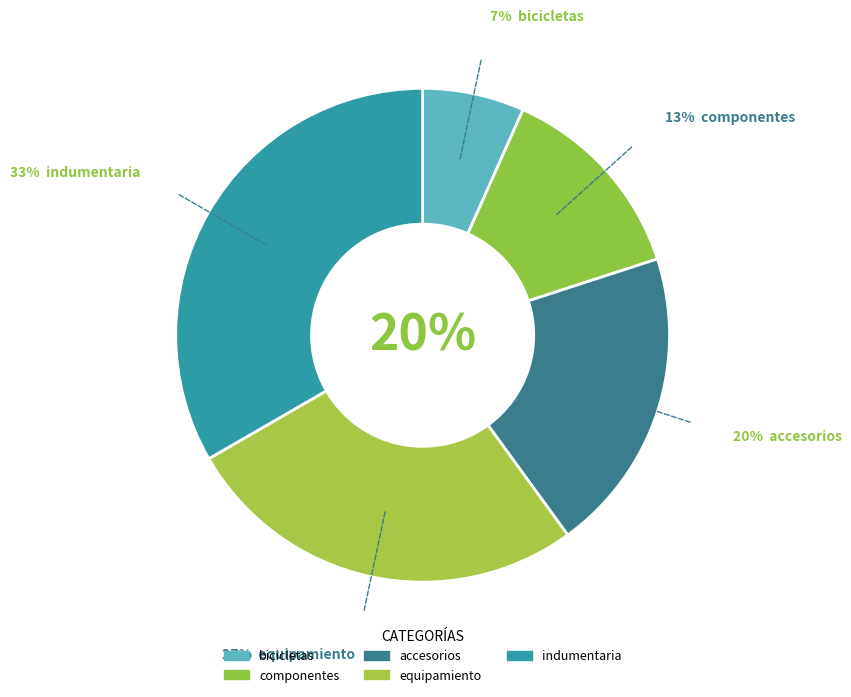

What percentage do equipamiento and bicicletas together represent?

33.3%